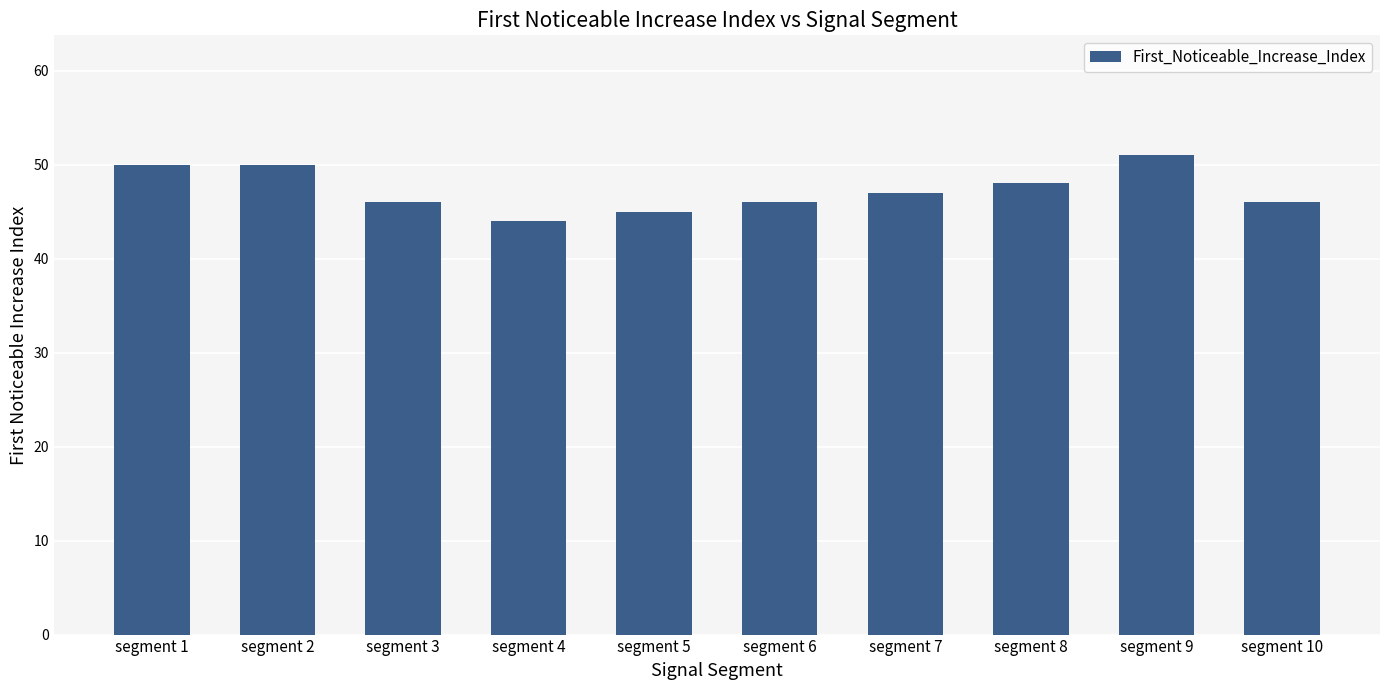

What is the change in value from segment 4 to segment 5?

+1